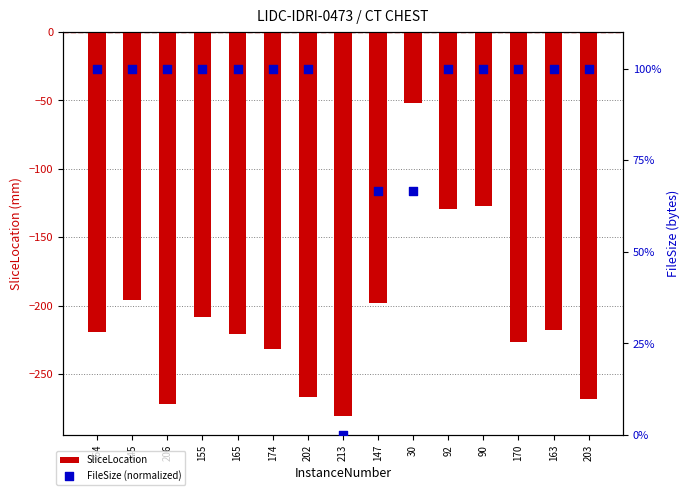

Which series reaches the maximum Y coordinate?

FileSize (normalized)